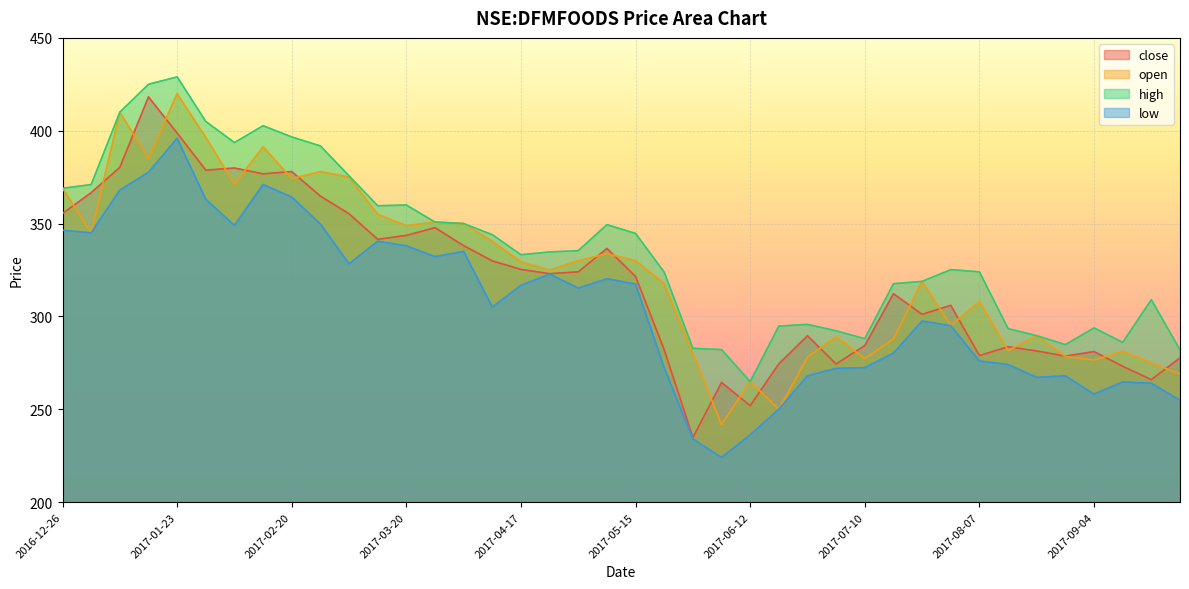

How many data points in open are less than 329?

20